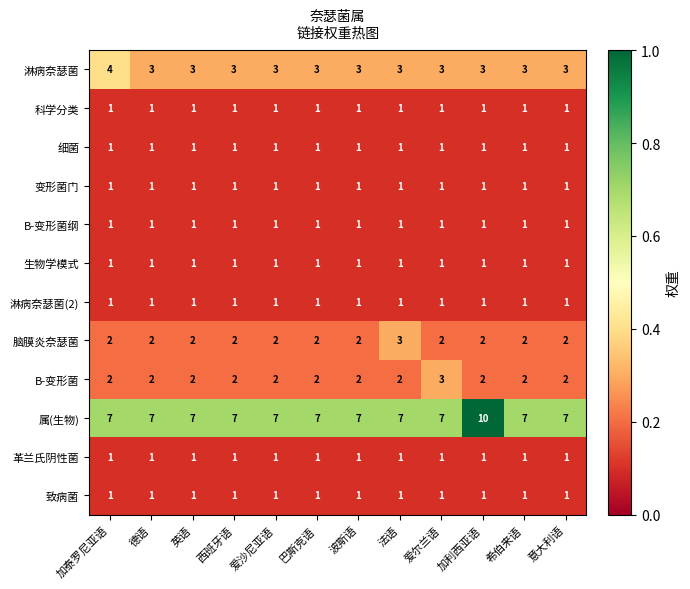

What is the sum of the 淋病奈瑟菌 values at 意大利语 and 英语?

6